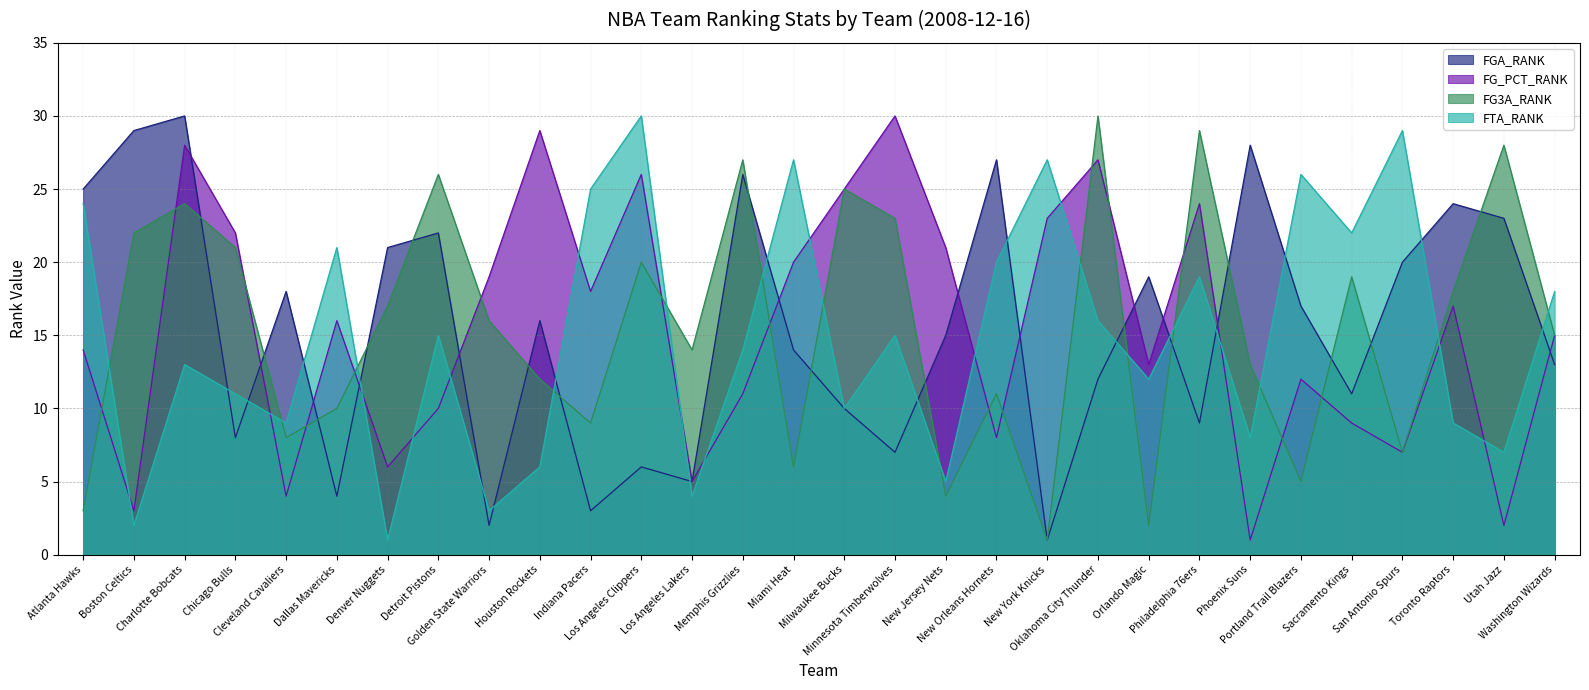

Between which two adjacent categories do FG3A_RANK and FG_PCT_RANK first intersect?

Atlanta Hawks and Boston Celtics